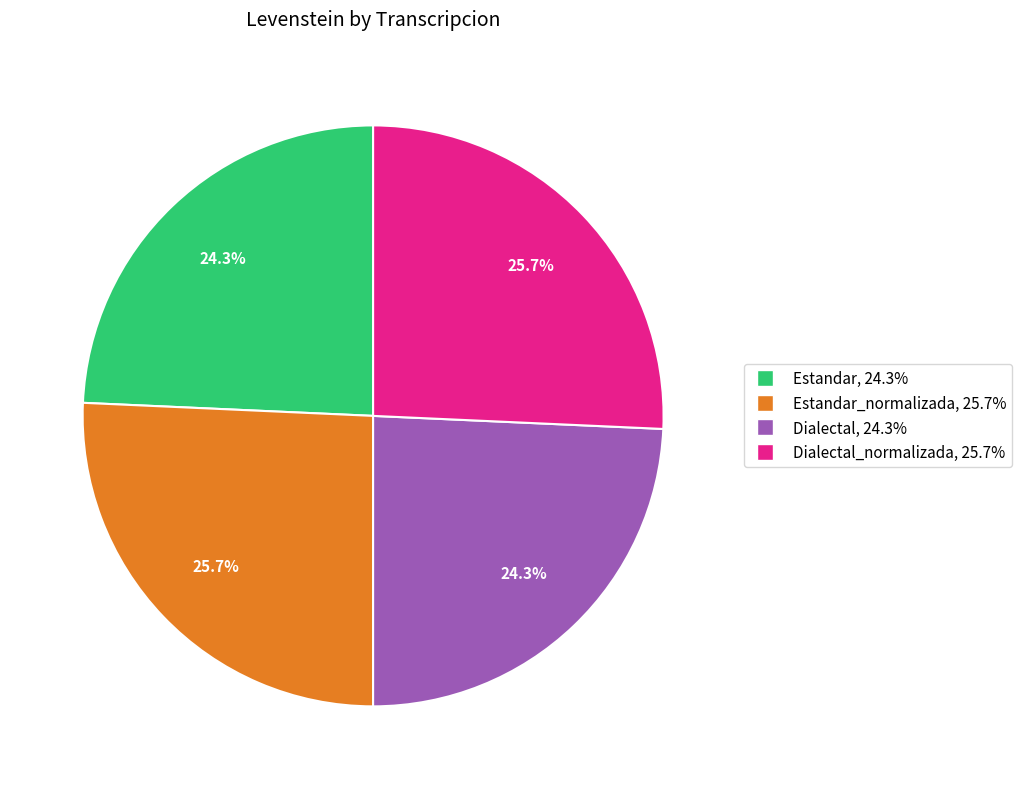

Is Dialectal, 24.3% the majority of the pie?

No